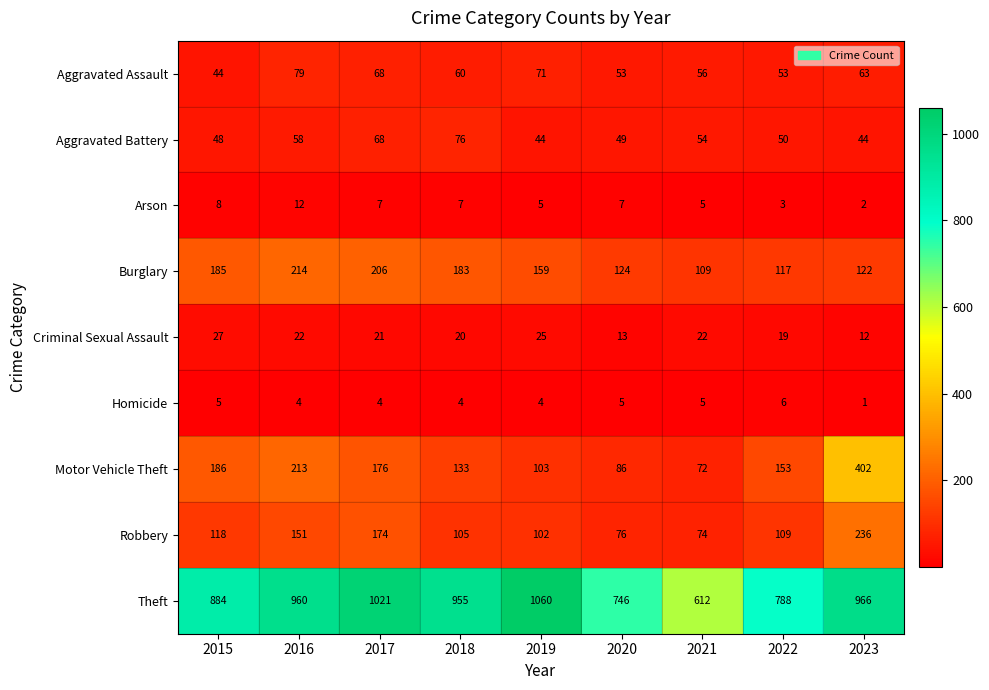

Is it true that Burglary equals 289 at 2015?

False